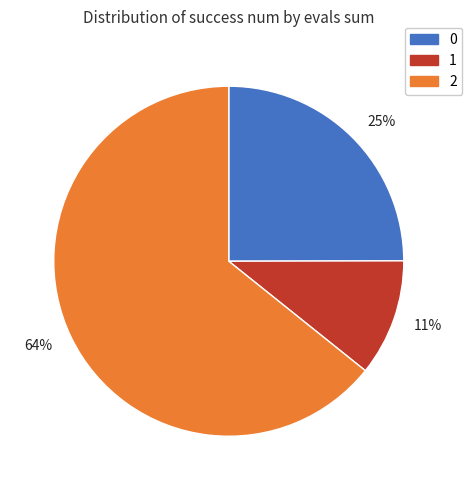

Between 25% and 64%, which is larger?

64%